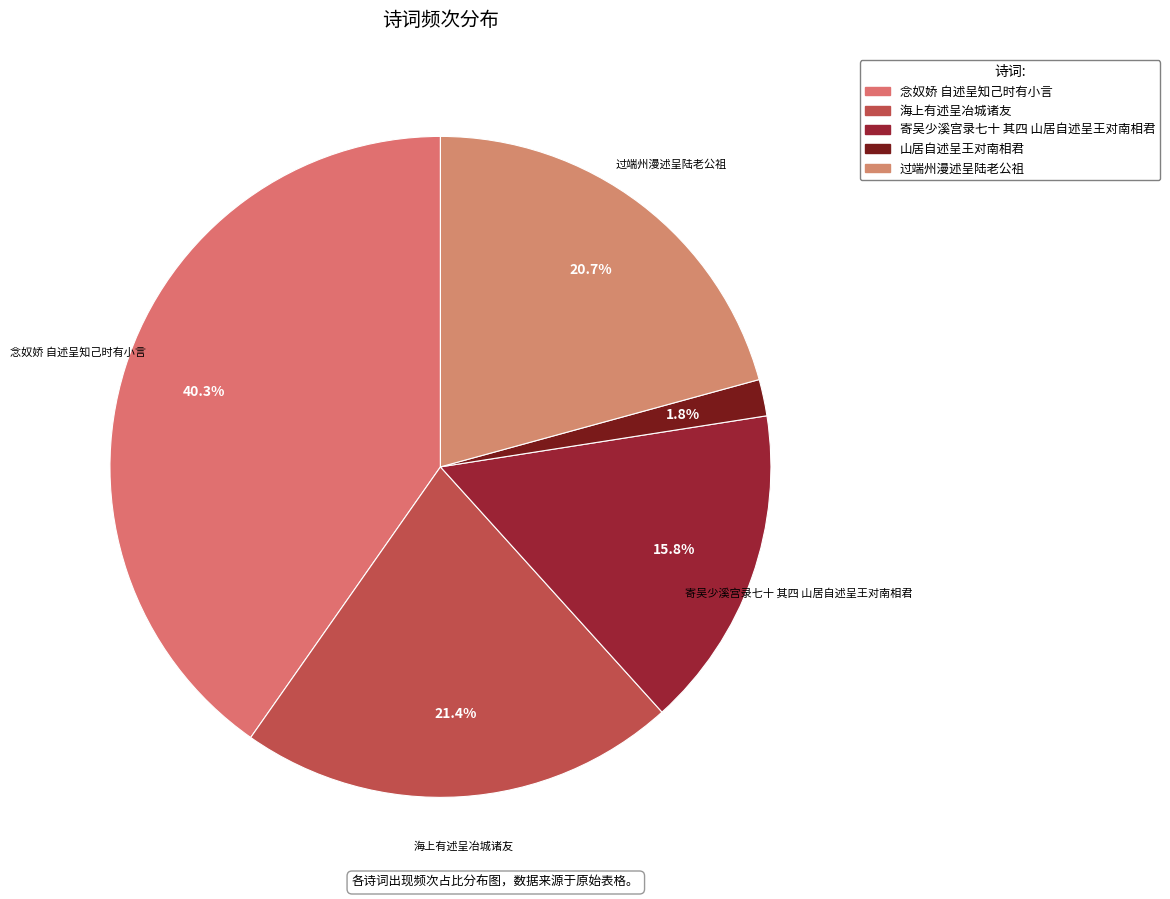

Count the number of slices in the pie.

5